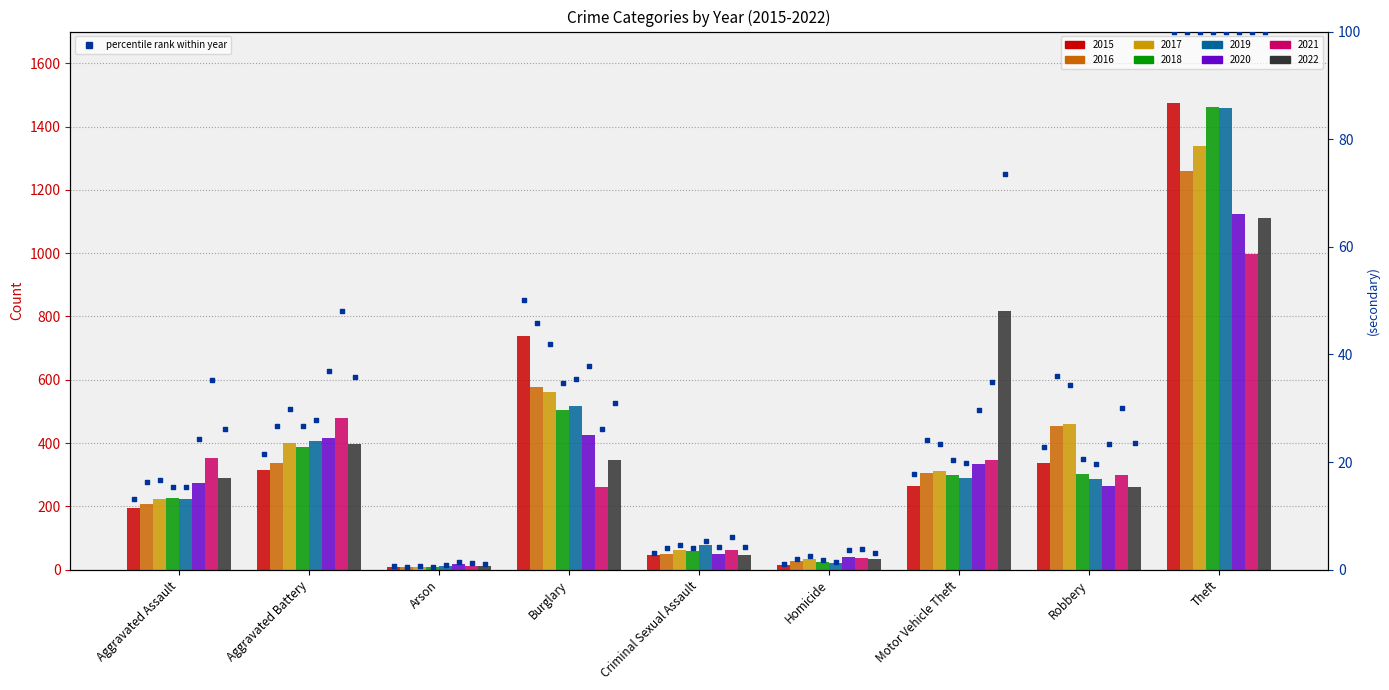

Between Motor Vehicle Theft and Arson, which is larger?

Motor Vehicle Theft